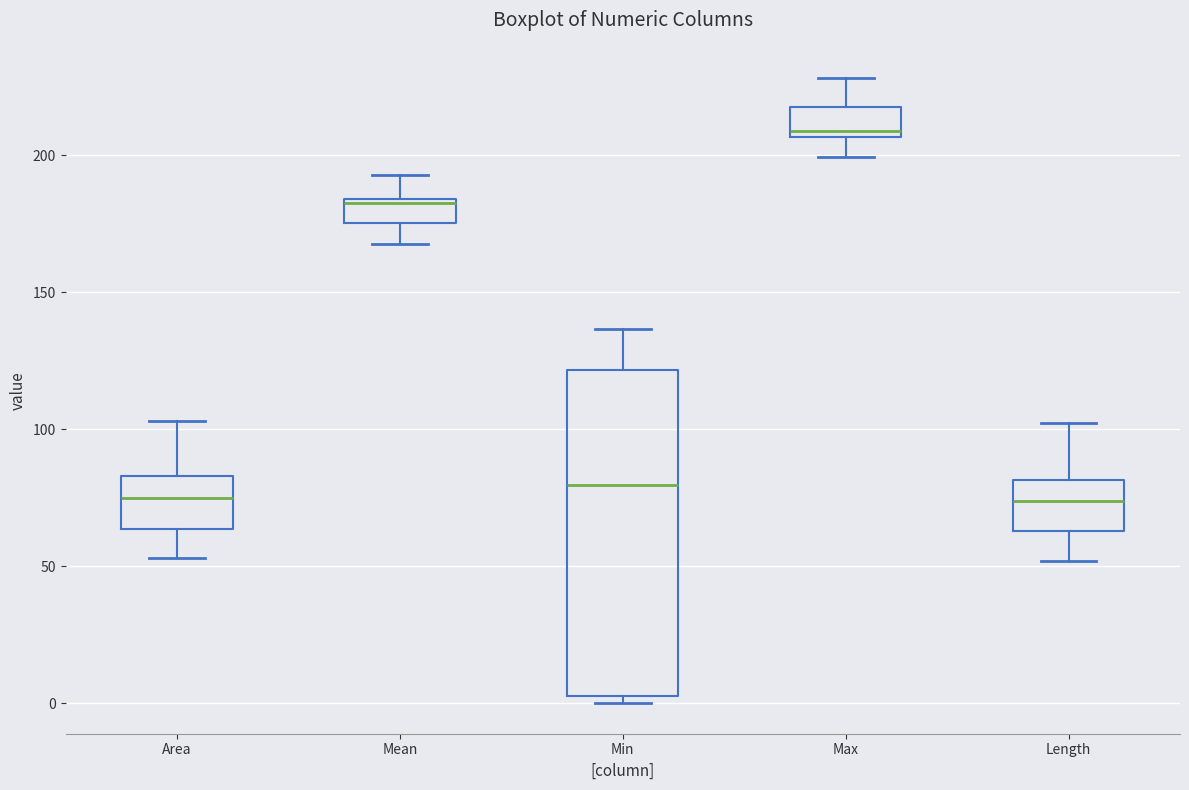

Where is the lower edge of the box for Max on the y-axis? The values are not printed on the chart, so give them approximately, as read against the axis.

205